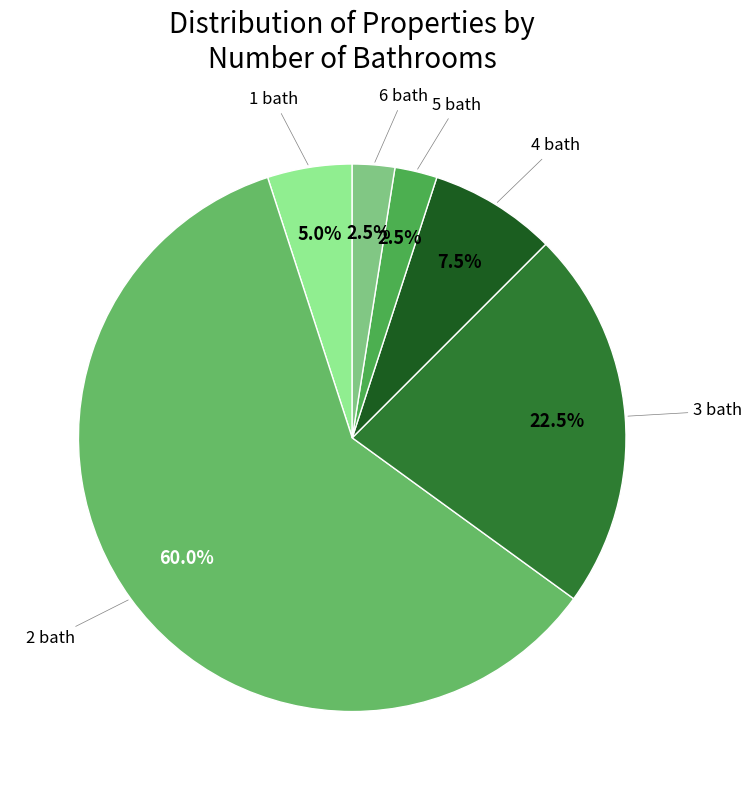

Count the number of slices in the pie.

6